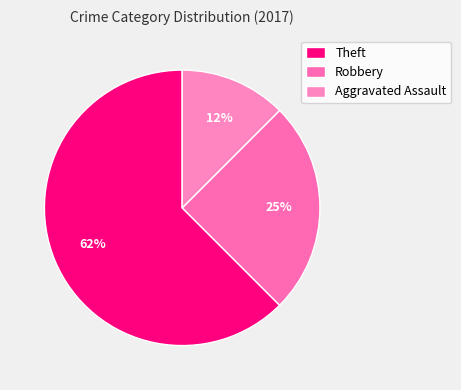

What percentage do Aggravated Assault and Robbery together represent?

37.5%